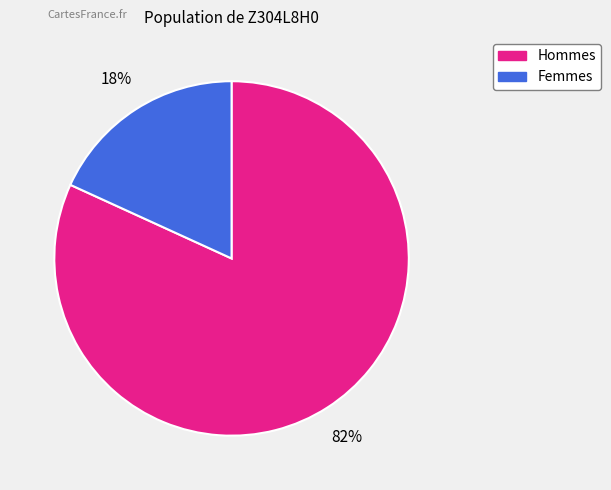

Which slice is the smallest?

Femmes